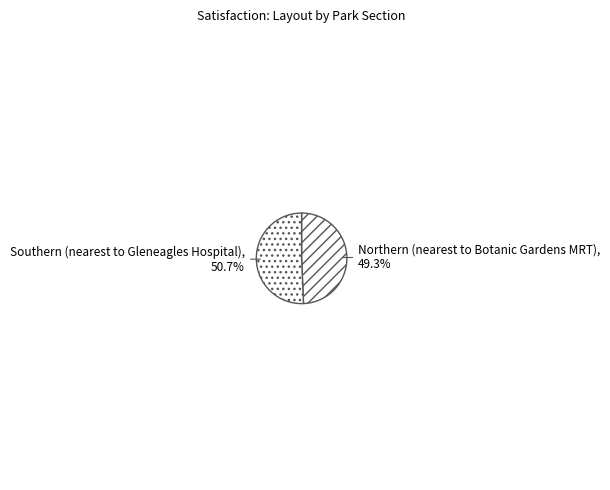

Which slice is the largest?

Southern (nearest to Gleneagles Hospital)